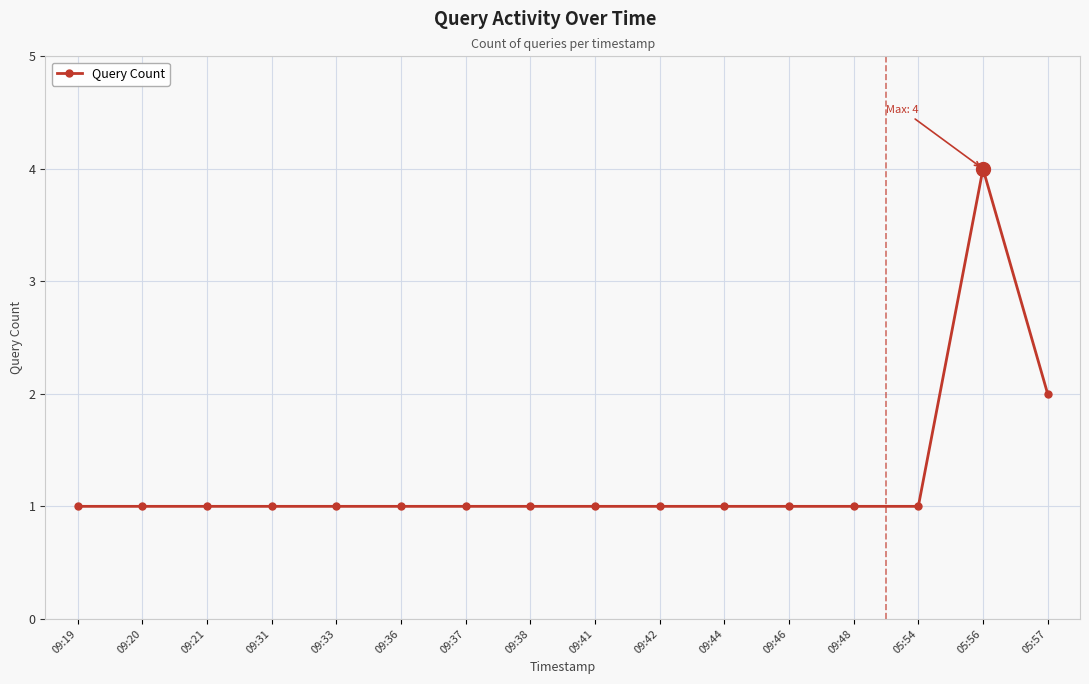

Approximately how many times larger is the value at 09:36 compared to 09:42?

1.0